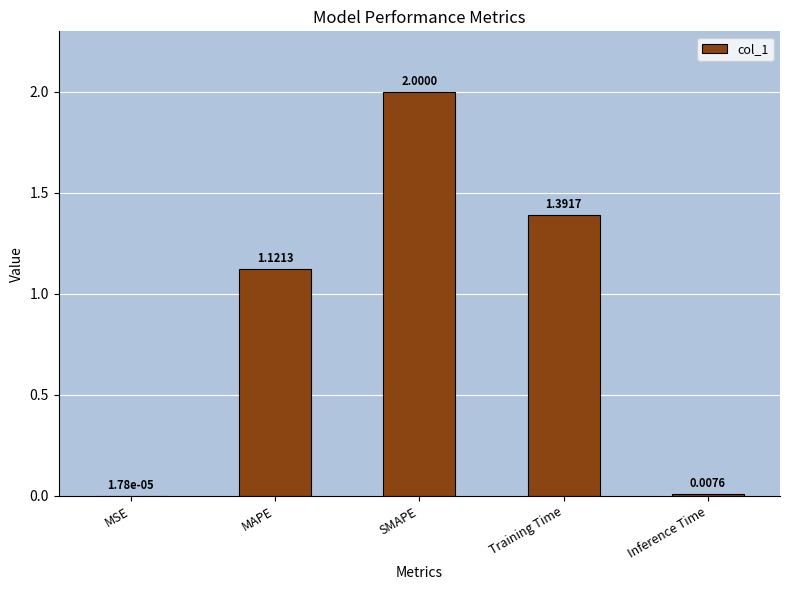

What is the sum of all values?

4.5